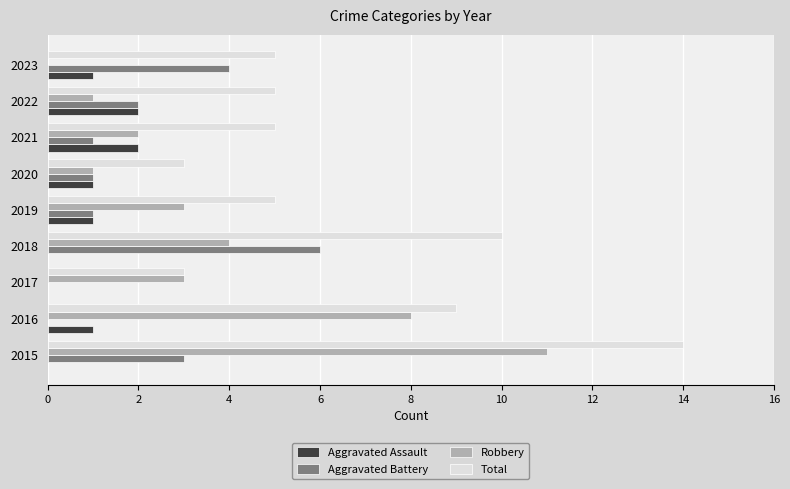

What are all the series names shown in the legend?

Aggravated Assault, Aggravated Battery, Robbery, Total